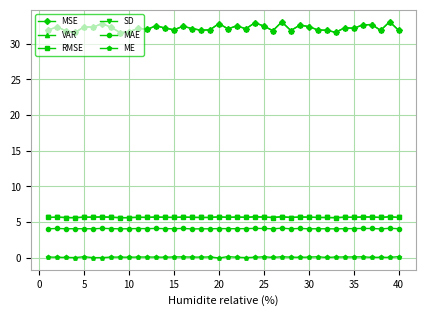

True or false: VAR has more than 1 interior local peaks.

True